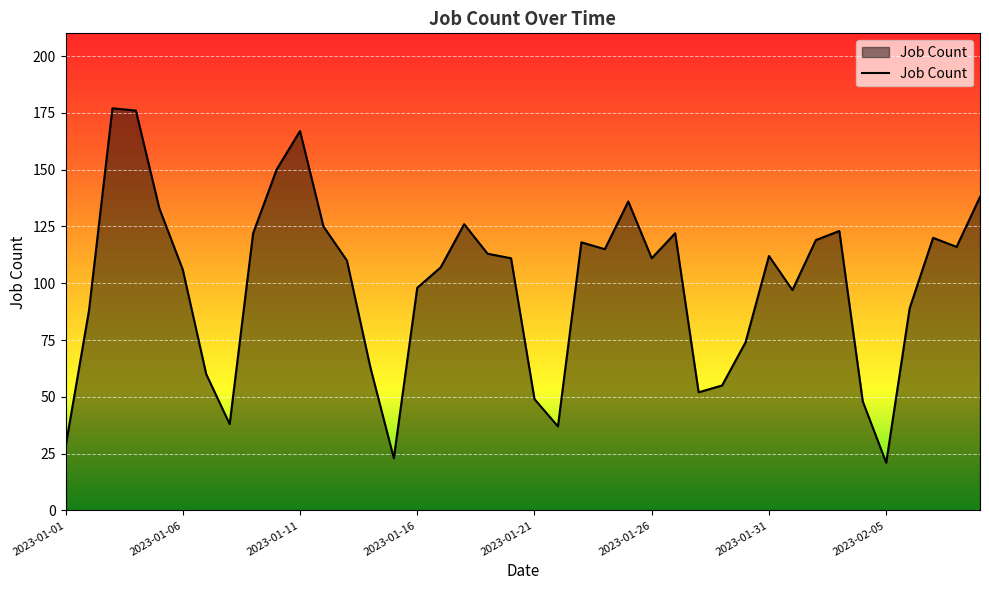

What is the minimum value shown in the chart?

21